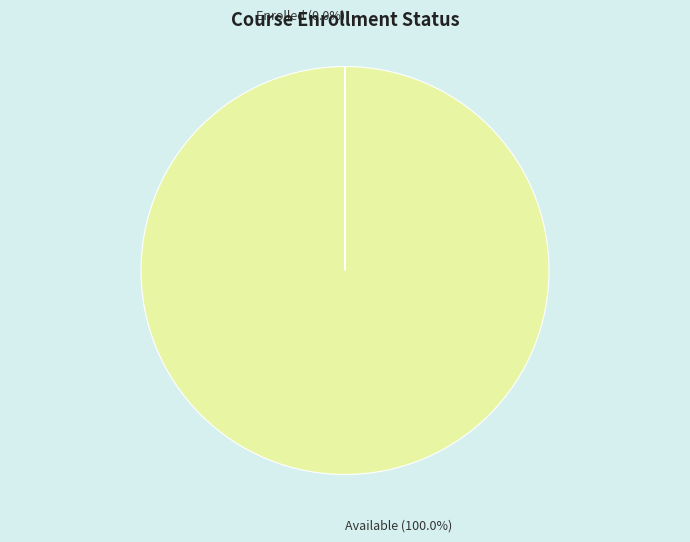

Is there any slice that represents more than half of the pie?

Yes